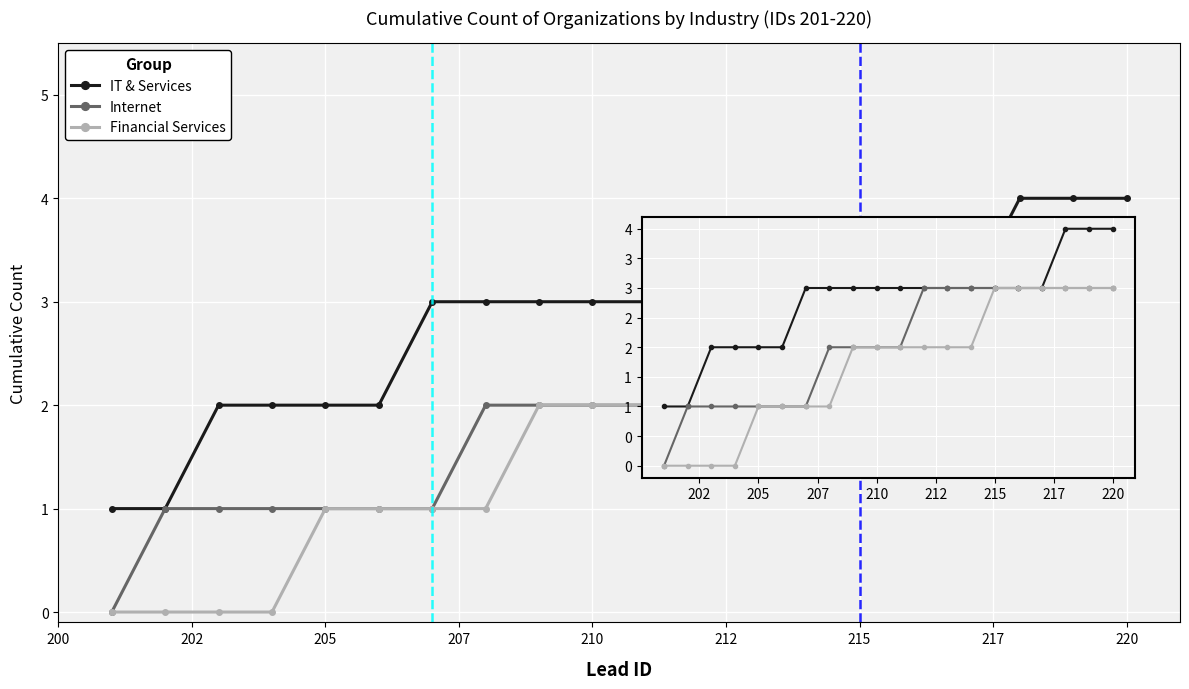

How many distinct data groups are displayed?

3